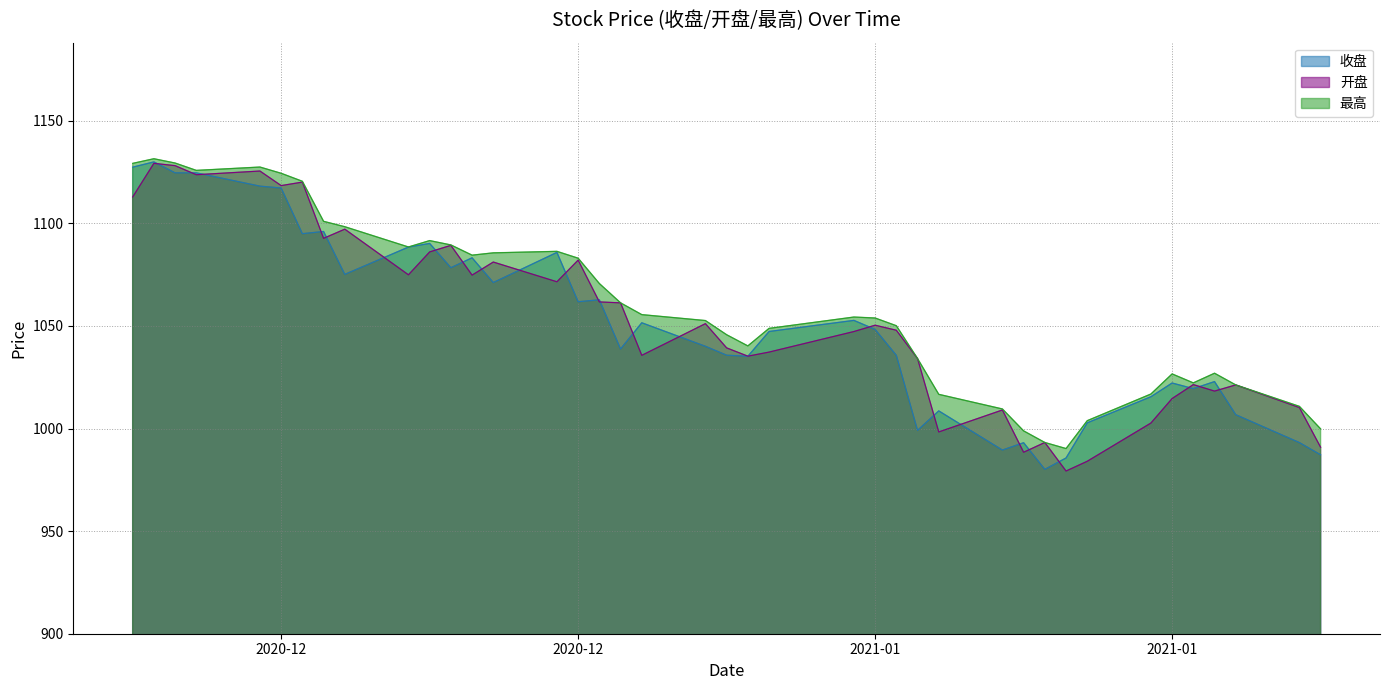

Reading left to right, what are all the values shown in this chart?

收盘: 1127.4	1130.0	1124.6	1124.6	1118.2	1117.2	1095.0	1096.0	1075.2	1088.5	1090.2	1078.4	1083.2	1071.2	1085.9	1061.8	1062.8	1038.8	1051.6	1040.1	1035.8	1035.2	1047.3	1052.7	1048.3	1035.7	999.1	1008.6	989.5	993.1	980.1	985.7	1002.8	1015.5	1022.2	1019.5	1022.9	1006.8	993.2	987.2
开盘: 1112.9	1129.3	1128.1	1123.7	1125.5	1118.4	1120.1	1092.7	1097.2	1074.9	1086.1	1089.3	1074.8	1081.2	1071.5	1082.1	1061.7	1061.3	1035.7	1051.1	1039.3	1035.3	1037.3	1047.3	1050.4	1047.9	1034.1	998.4	1009.0	988.5	993.2	979.3	984.1	1002.7	1014.6	1021.4	1018.3	1021.3	1010.2	990.9
最高: 1129.2	1131.5	1129.4	1125.8	1127.5	1124.4	1120.5	1101.0	1098.4	1088.5	1091.6	1089.5	1084.5	1085.6	1086.4	1083.0	1070.7	1061.3	1055.5	1052.6	1045.7	1040.3	1048.8	1054.3	1053.9	1050.1	1034.1	1016.7	1009.5	998.9	993.2	990.2	1003.8	1016.8	1026.6	1022.3	1027.0	1021.3	1010.8	999.8